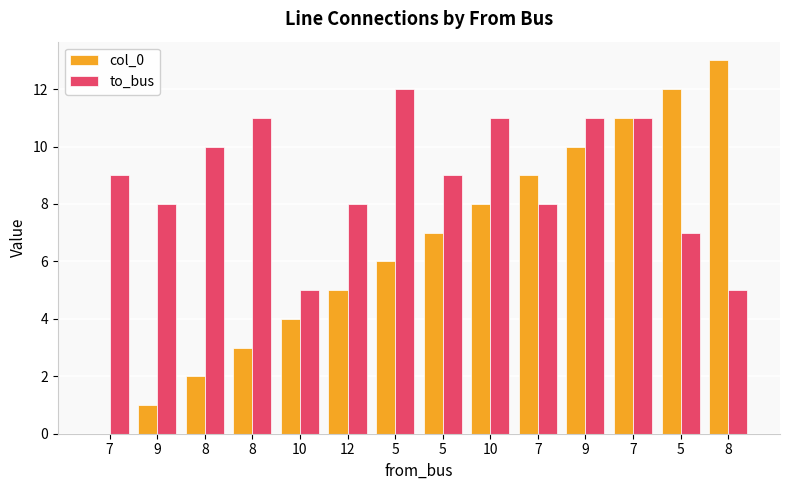

How many groups of bars are there?

14